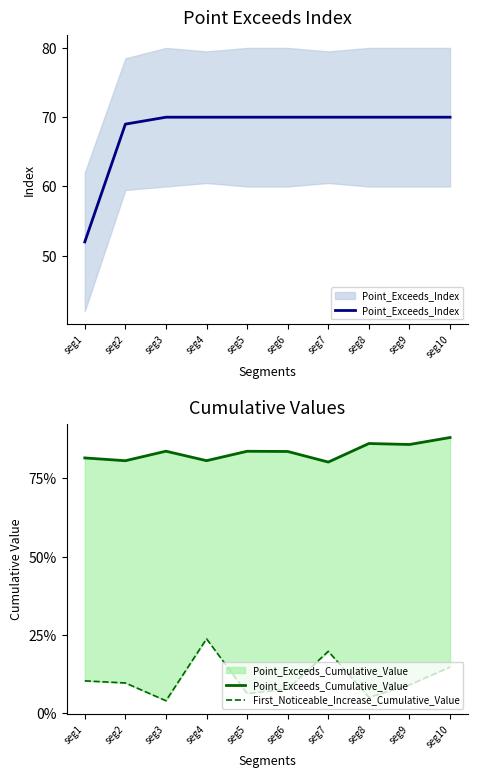

Where is the first local minimum for Point_Exceeds_Cumulative_Value?

seg2